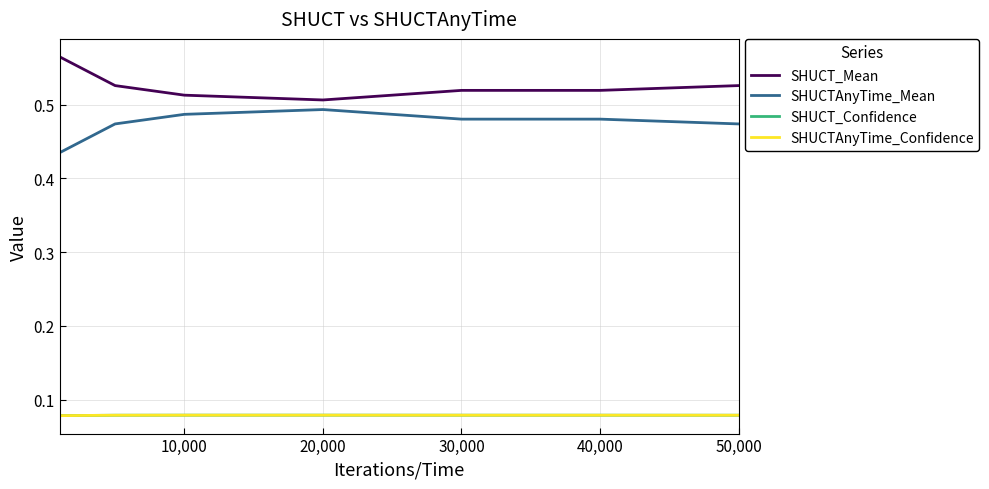

Does the chart have visible grid lines?

Yes